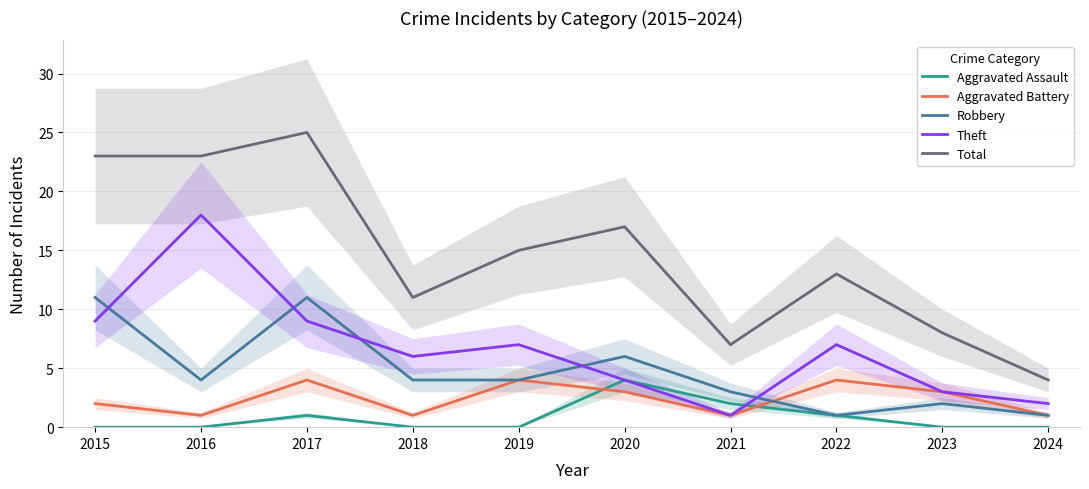

What is the minimum value for Total?

4